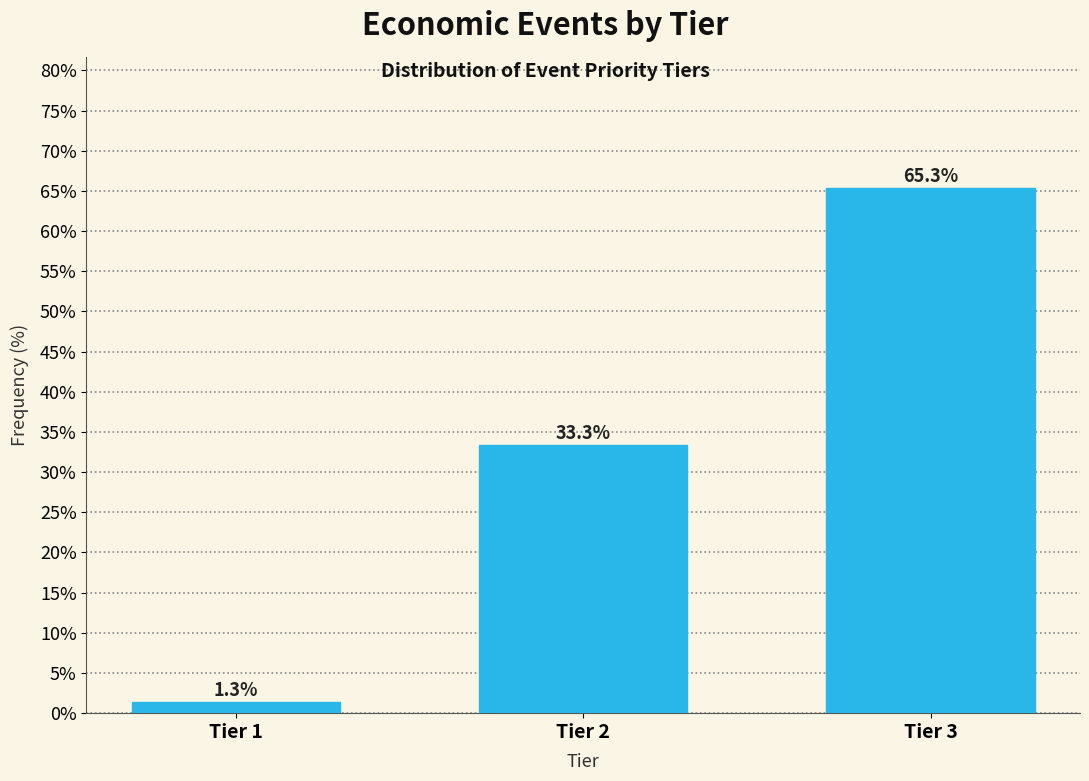

Reading left to right, what are all the values shown in this chart?

1.3	33.3	65.3